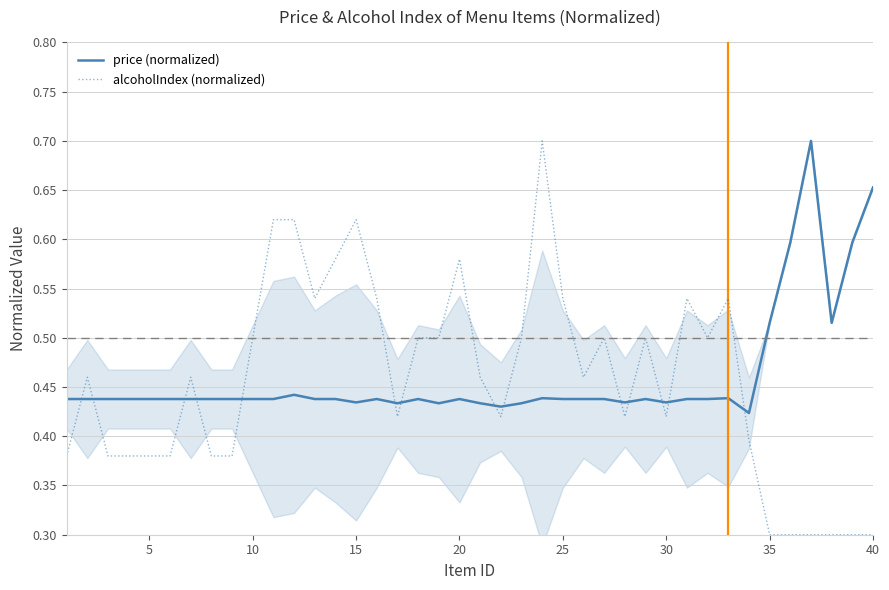

True or false: alcoholIndex (normalized) and price (normalized) cross at least once.

True